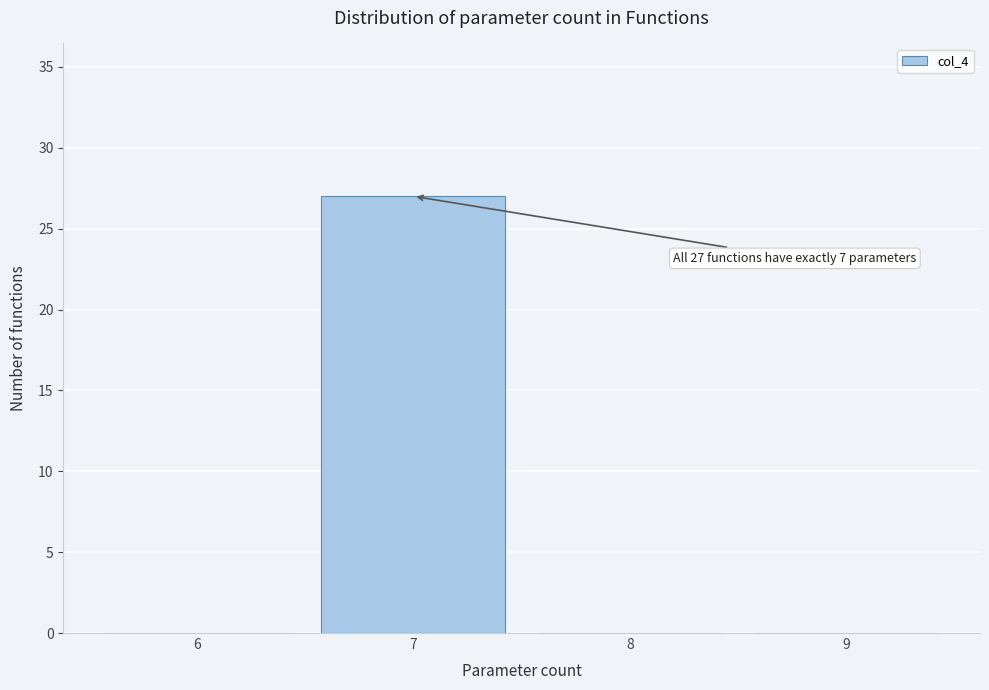

Which range on the x-axis has the tallest bar?

6.5 to 7.5